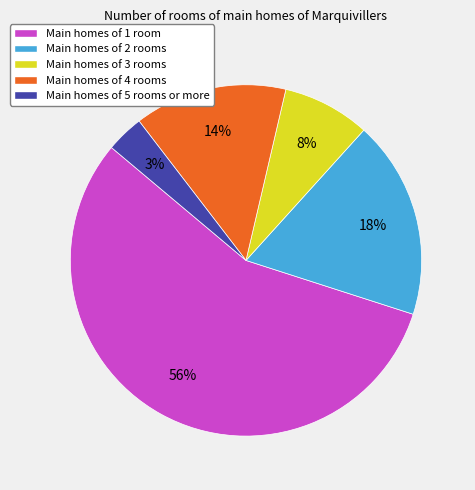

What is the largest slice in the pie chart?

Main homes of 1 room